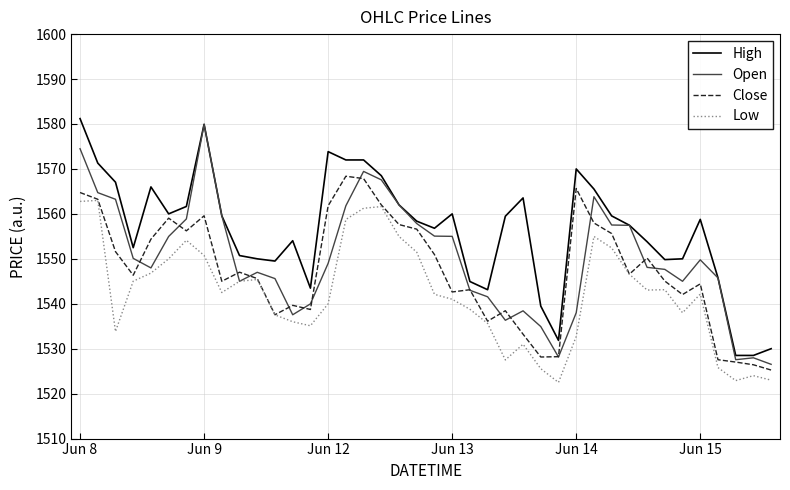

True or false: Low has more than 0 points higher than both neighbors.

True